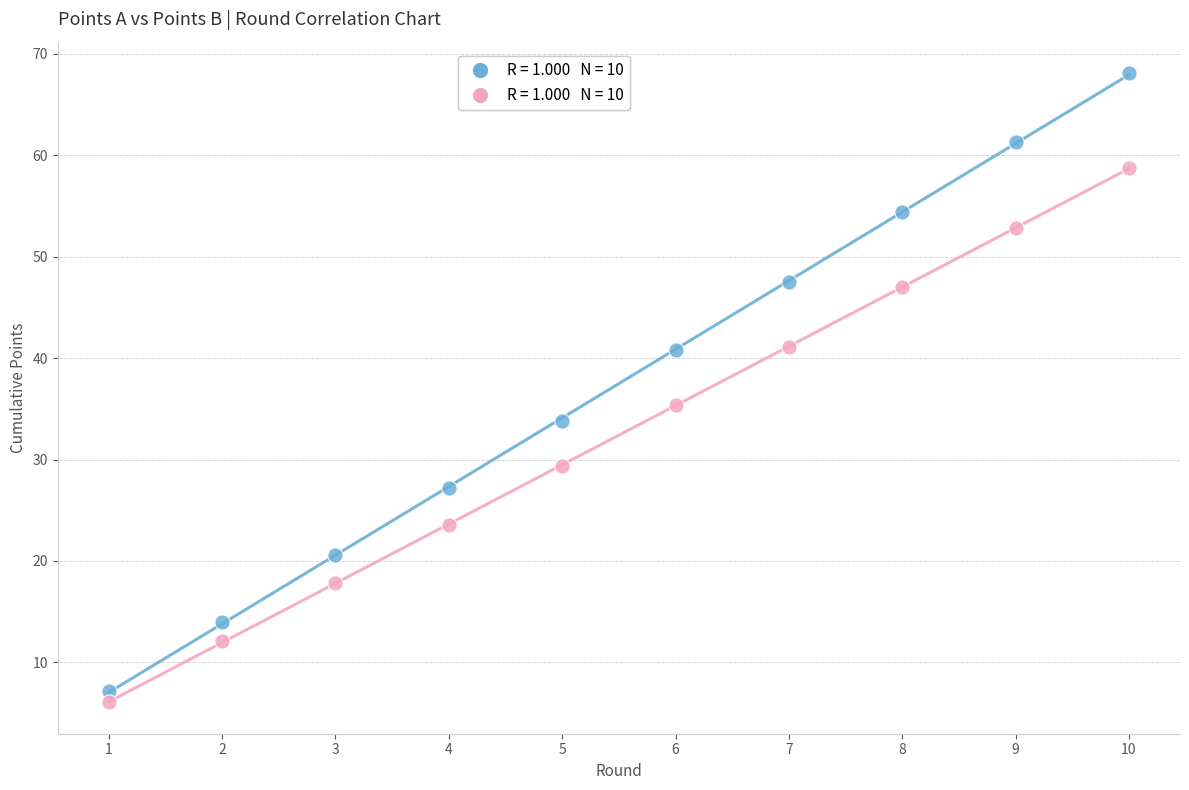

Across all data points, what is the range of X values (max minus min)?

9.0